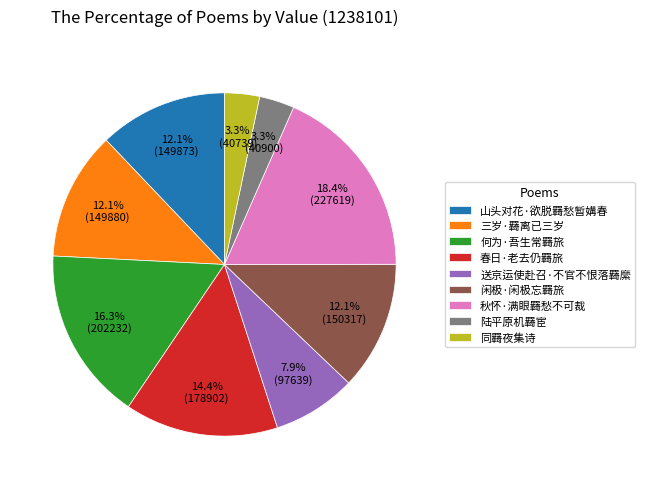

To the nearest percent, what is the difference between the 三岁·羇离已三岁 and 秋怀·满眼羇愁不可裁 slice percentages?

6%